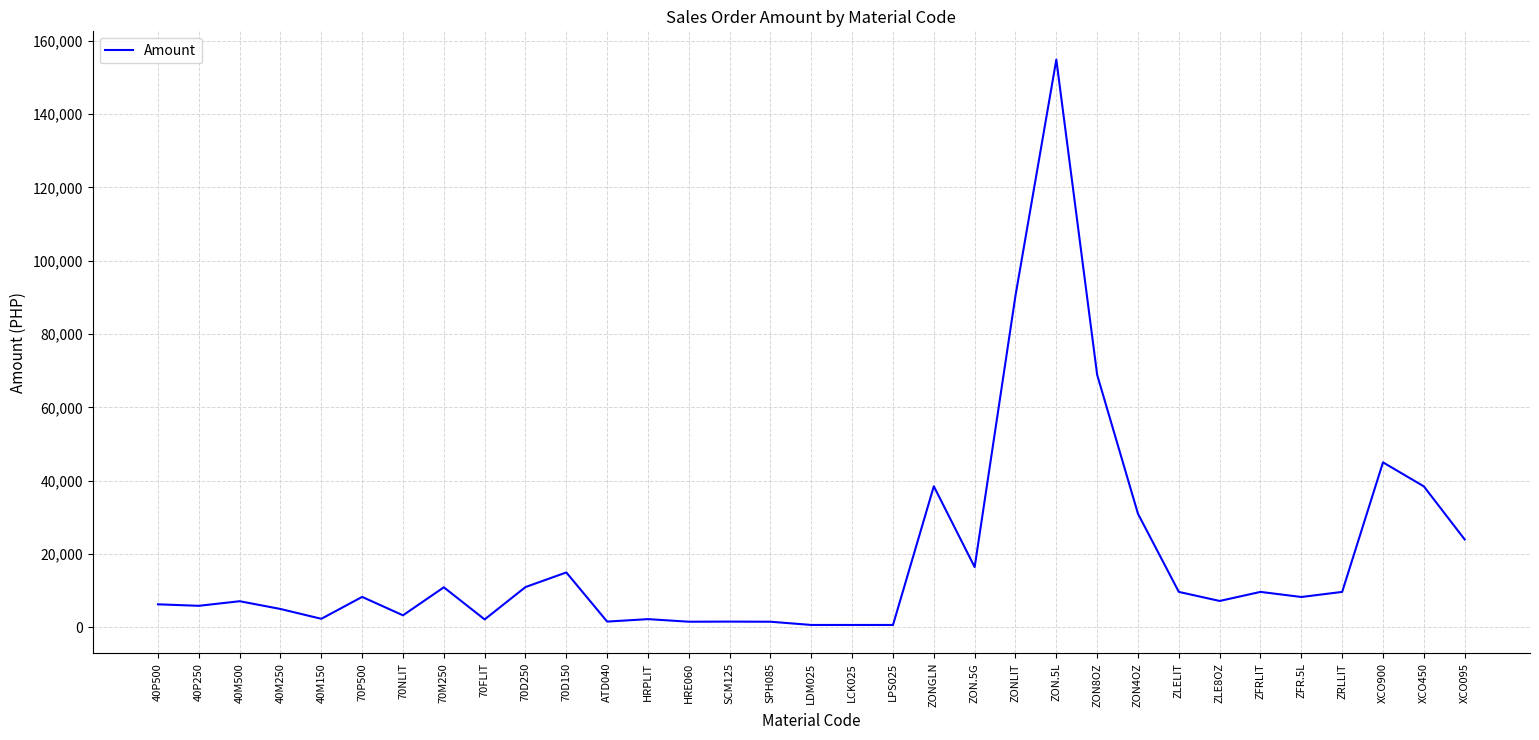

What is the difference between the values at 40P250 and ZON.5G?

10563.2